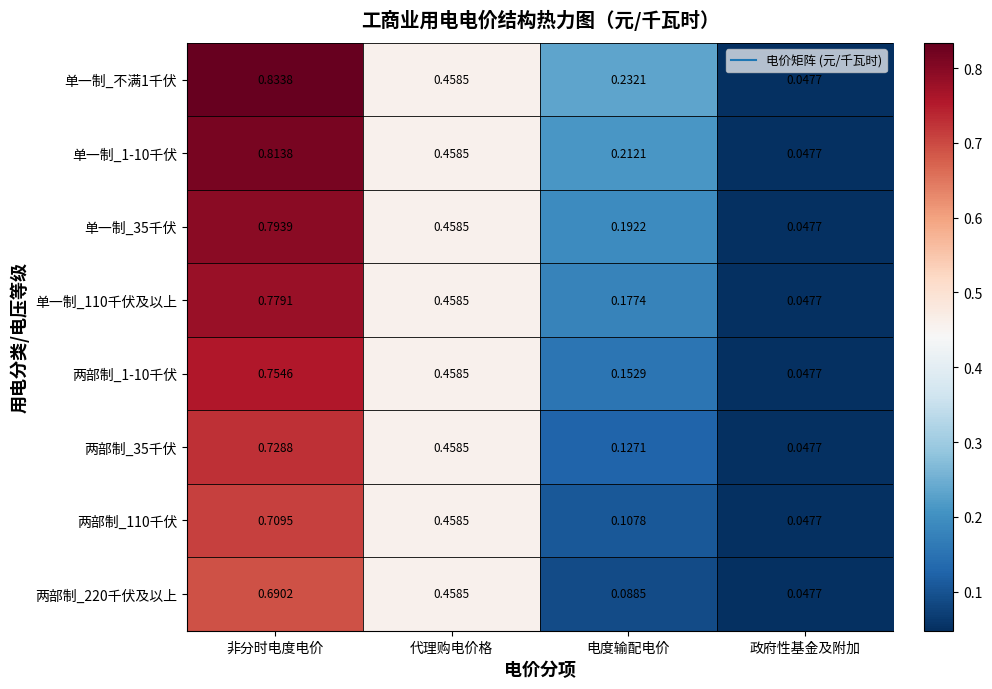

Where is 单一制_35千伏 nearest to the value 0?

政府性基金及附加